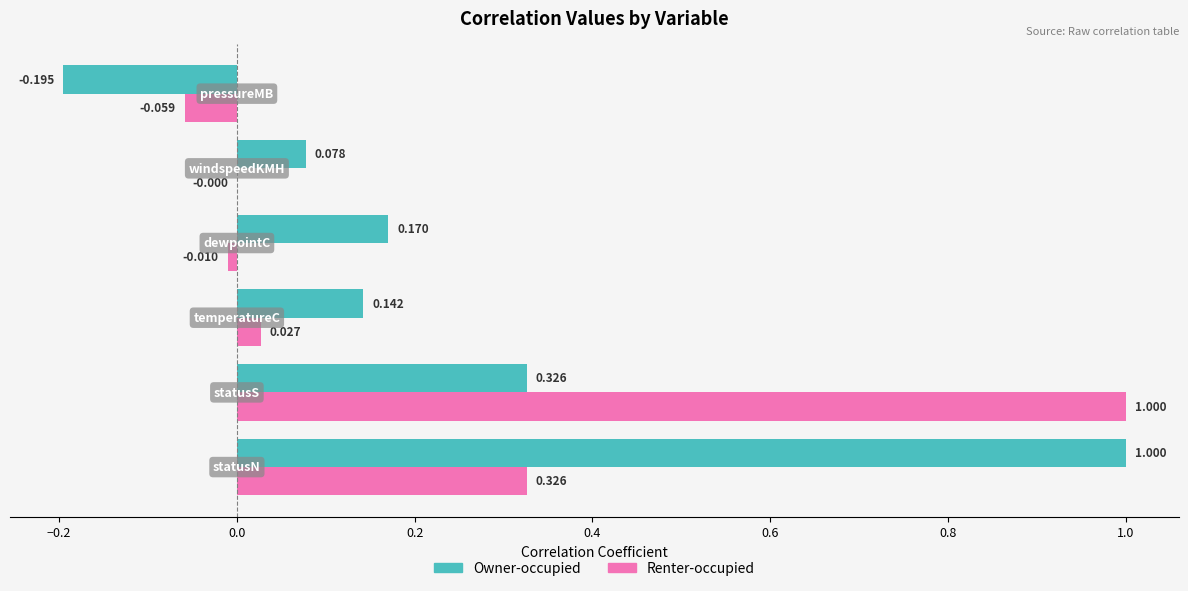

Which series has the largest total across all categories?

Owner-occupied